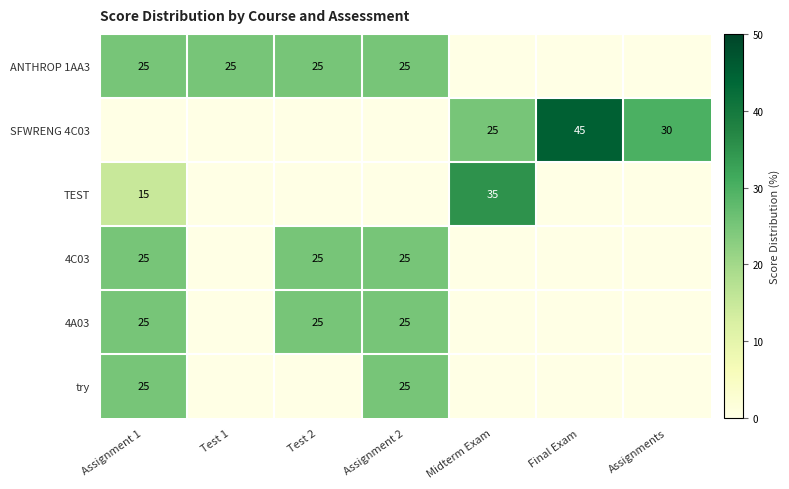

The ANTHROP 1AA3 series shows 25 at Test 1. True or false?

True